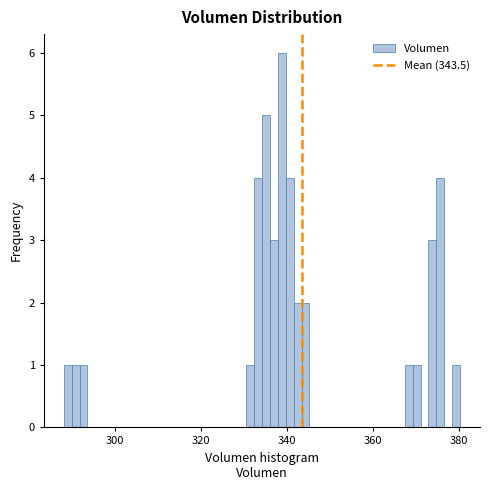

Read against the x-axis, roughly where is the centre of the tallest bar?

338